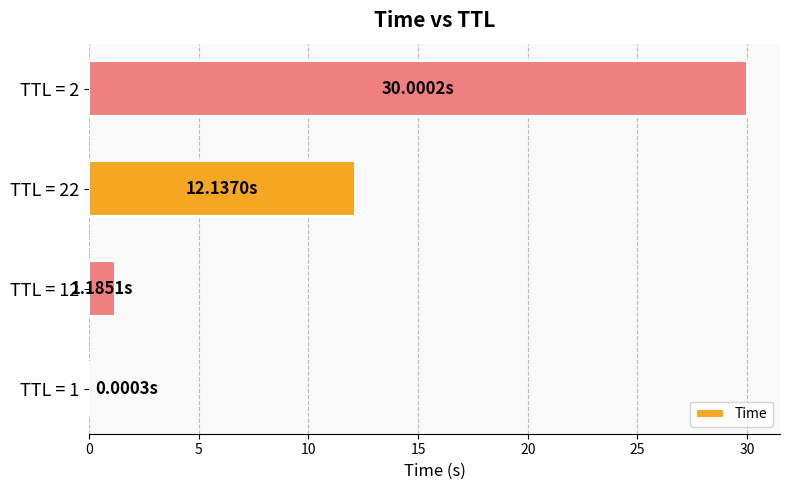

What is the sum of all values?

43.3